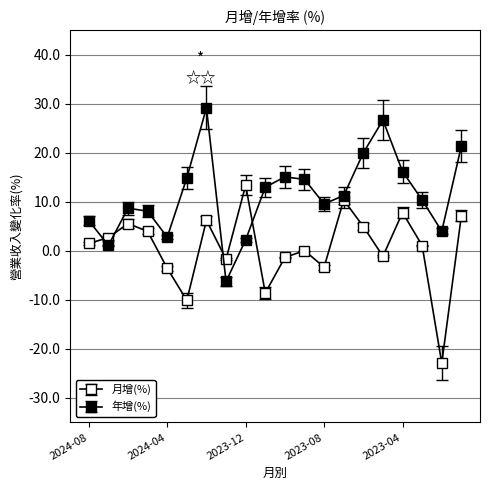

What is the highest value of the 年增(%) series?

29.2